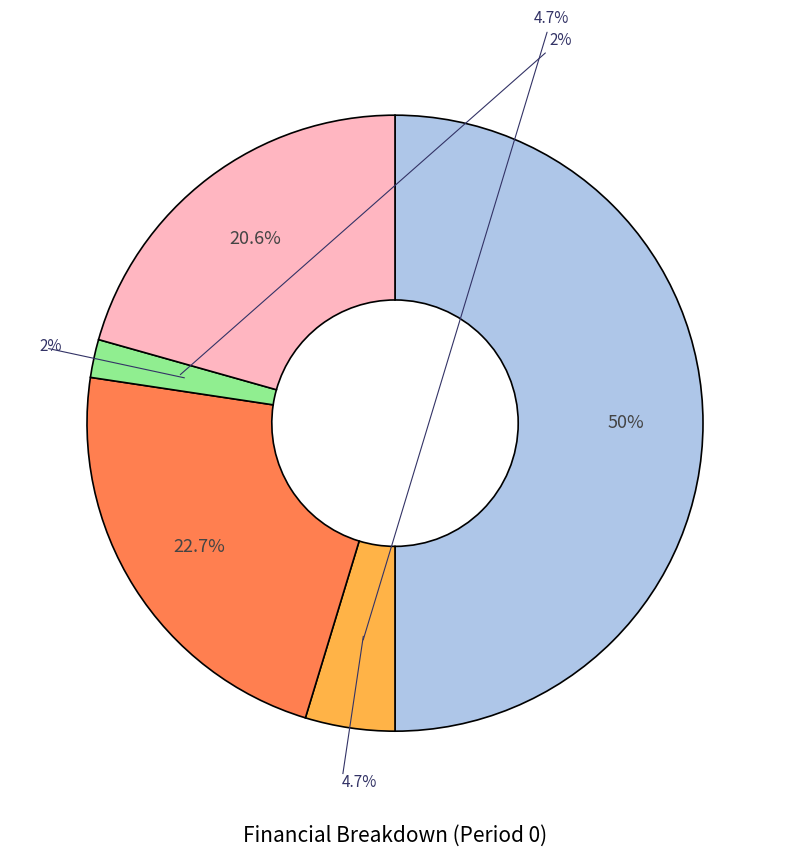

To the nearest percent, what percentage of the pie is Total Operation Fixed Costs?

2%